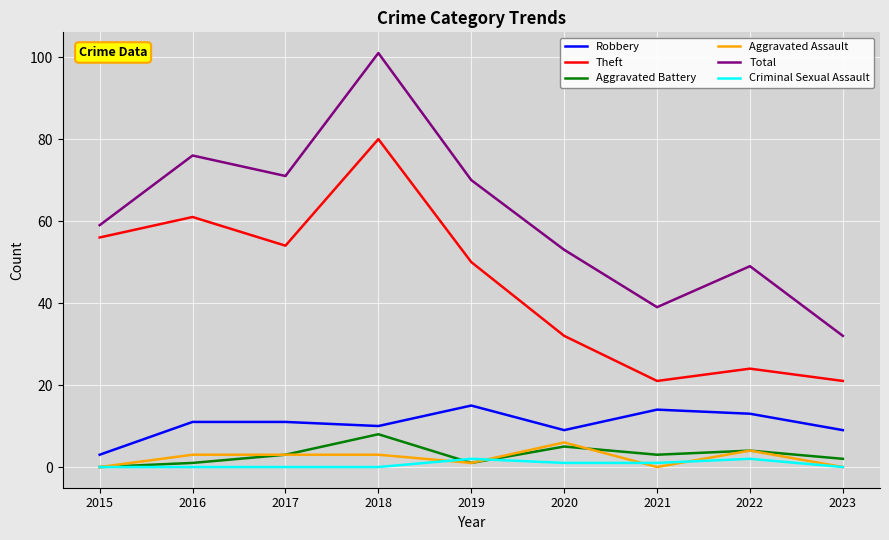

True or false: Total and Aggravated Assault intersect in this chart.

False